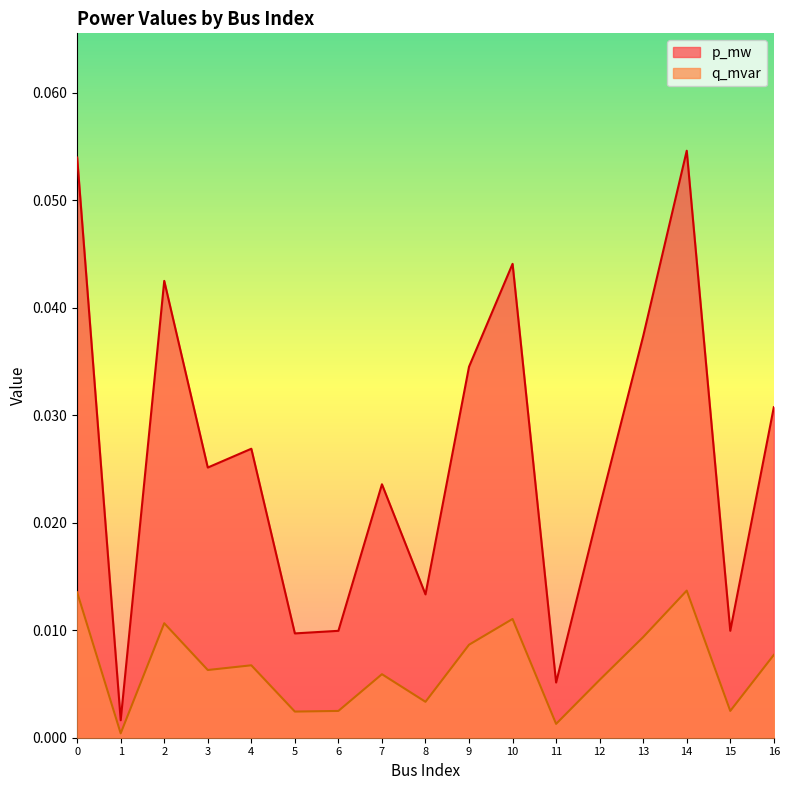

True or false: q_mvar and p_mw cross at least once.

False